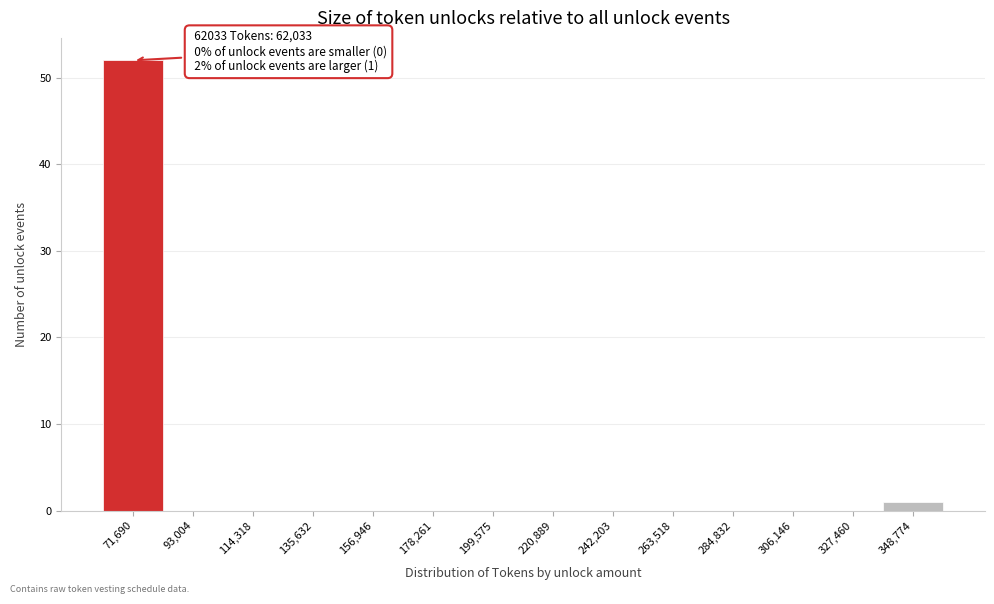

Over which range of the x-axis is the bar tallest?

60000 to 80000